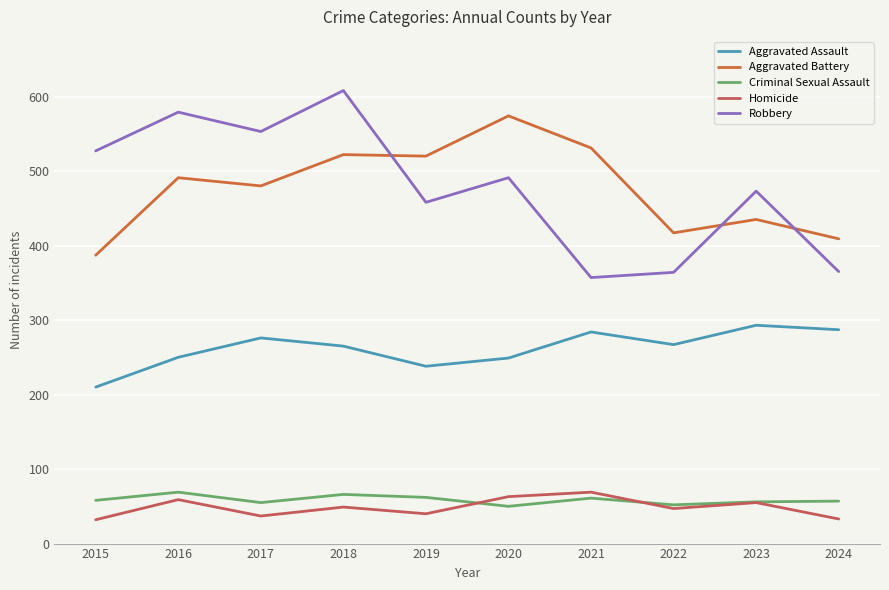

Between 2022 and 2023, which series saw the biggest shift?

Robbery